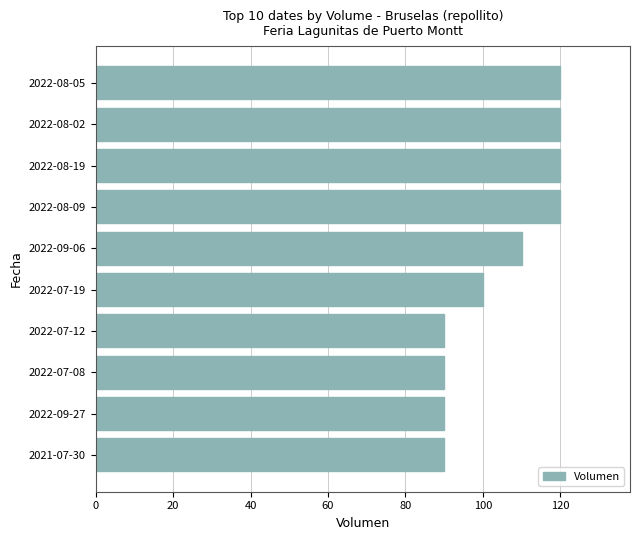

Approximately how many times larger is the value at 2022-08-09 compared to 2022-09-06?

1.1